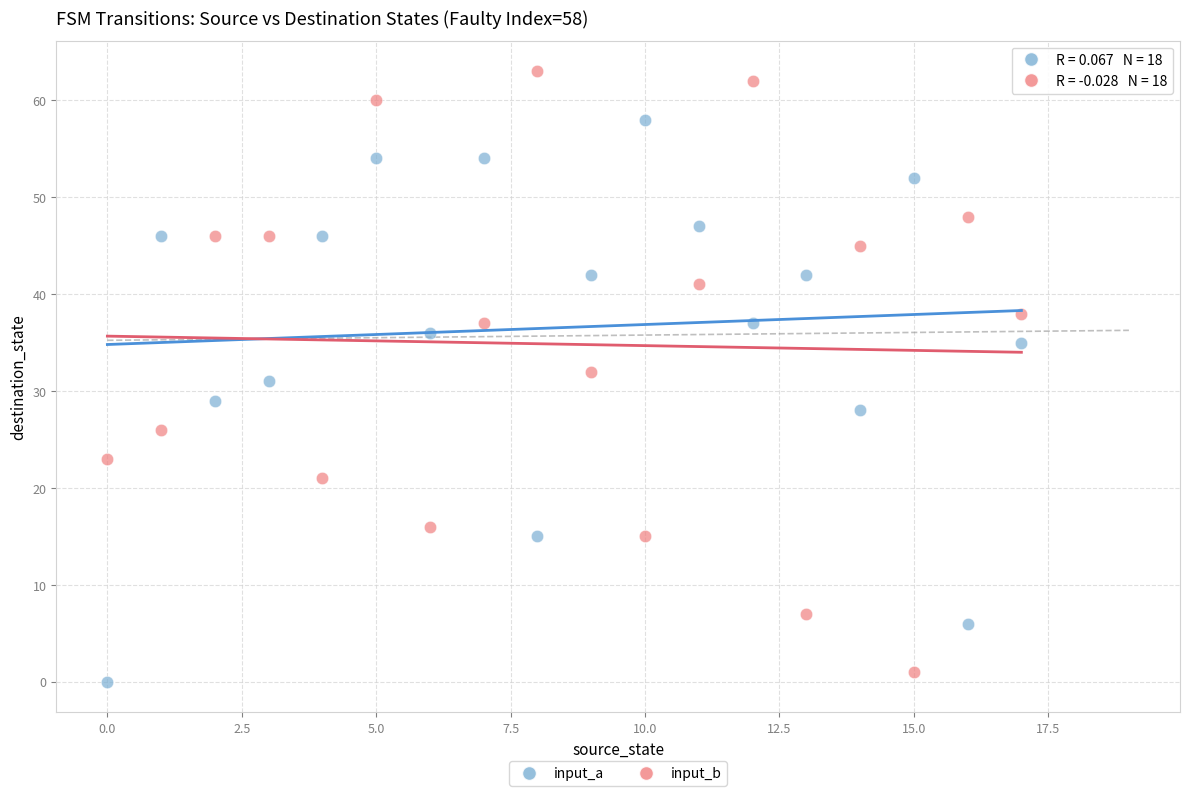

Which series contains the highest Y value?

input_b